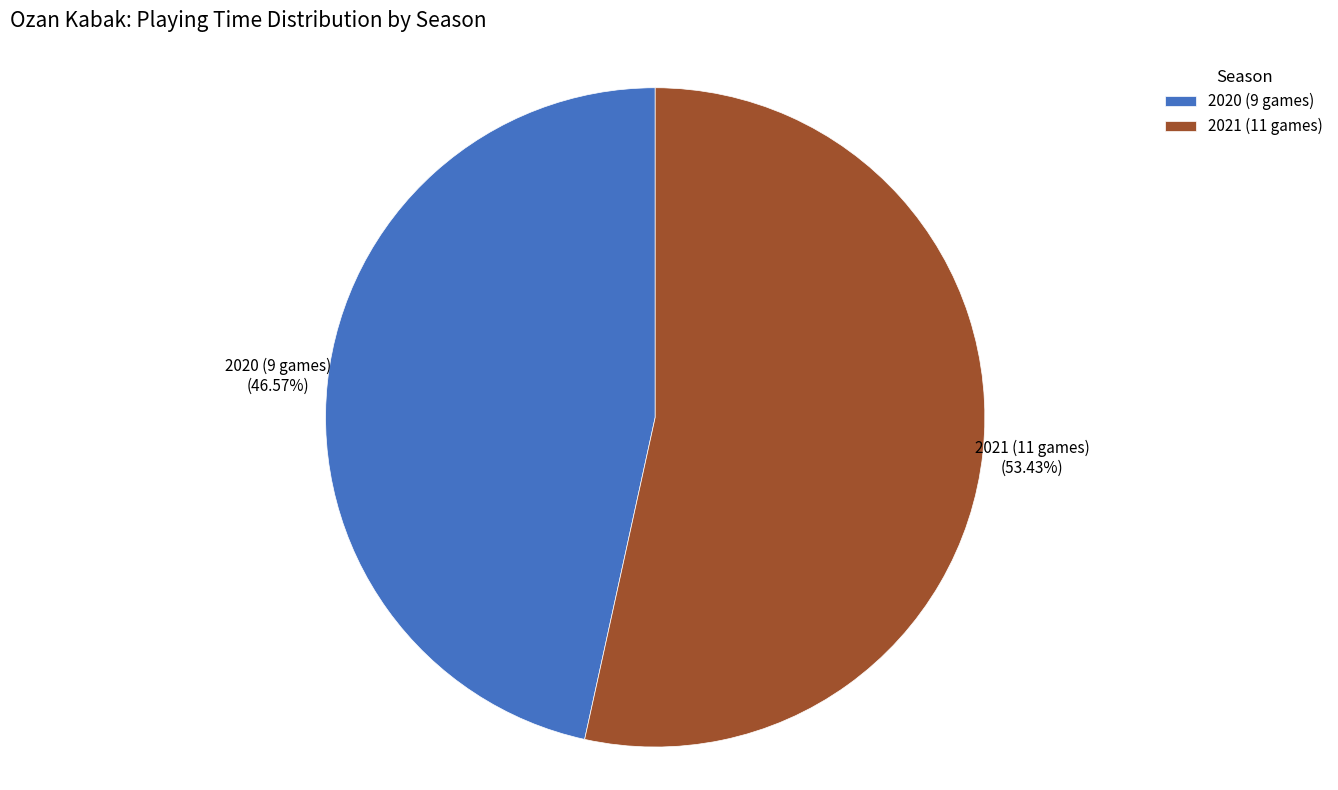

What is the ratio of the value at 2020 (9 games) to the value at 2021 (11 games)?

0.9